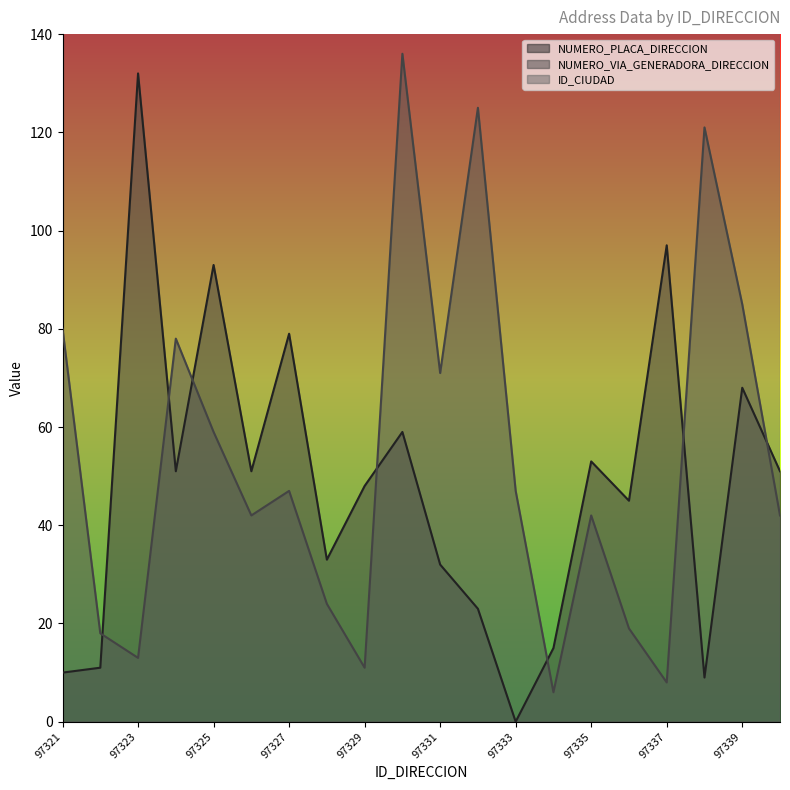

True or false: NUMERO_PLACA_DIRECCION has a value of 20 at 97322.

False